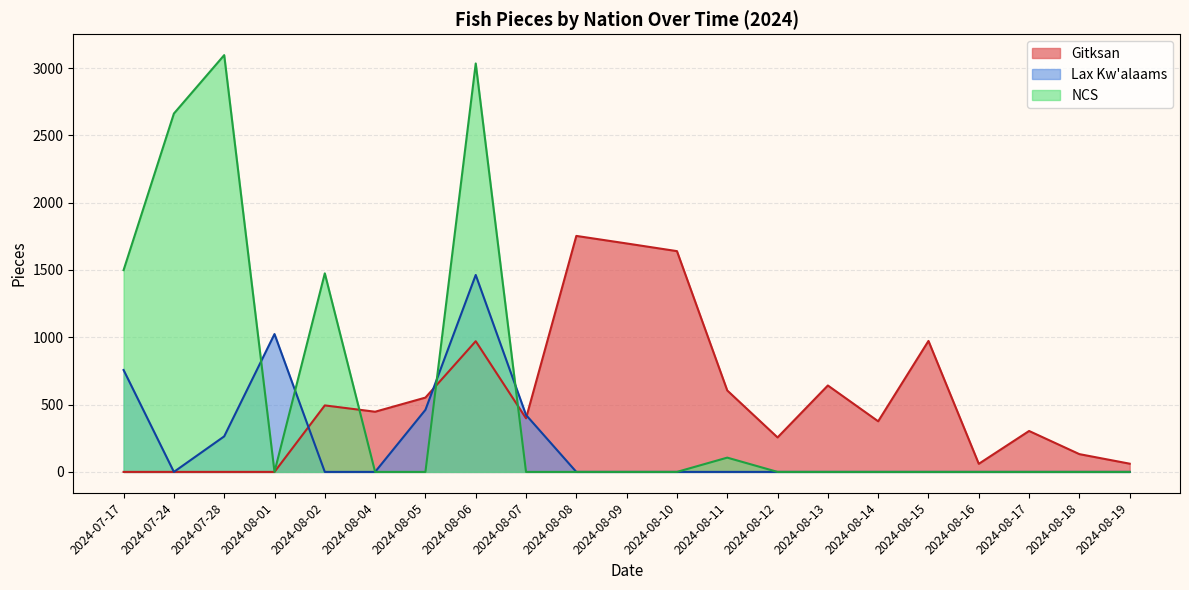

The value of Gitksan at 2024-08-14 is 376. True or false?

True